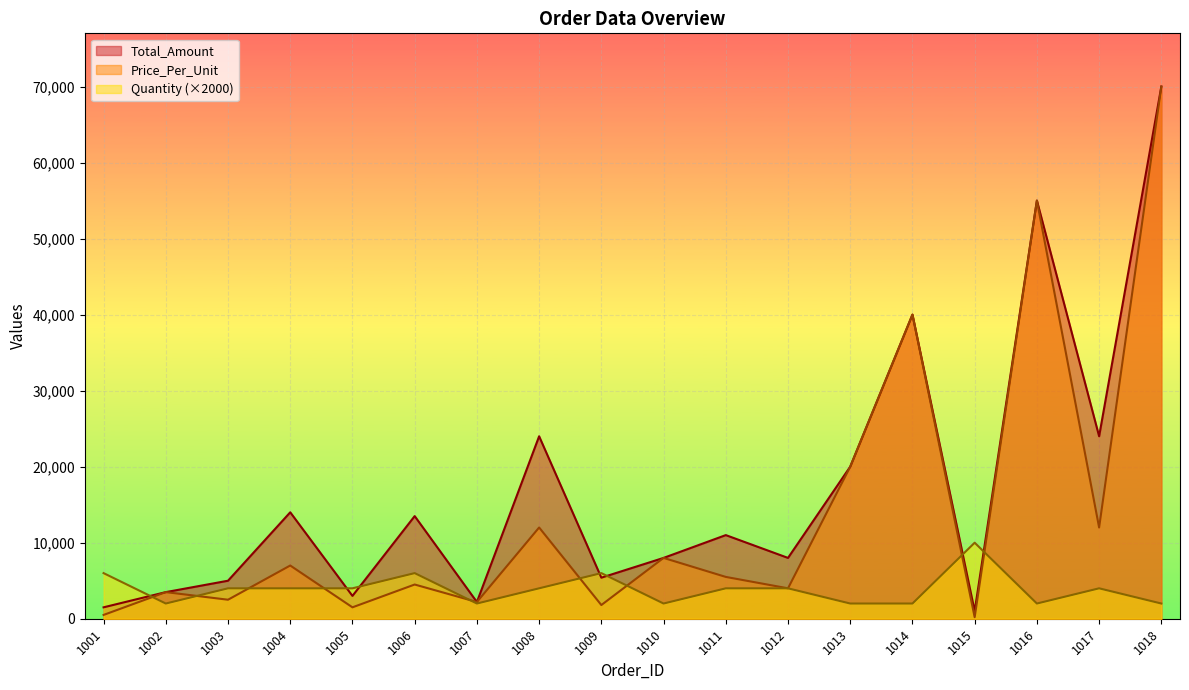

The Price_Per_Unit series shows 272 at 1015. True or false?

False